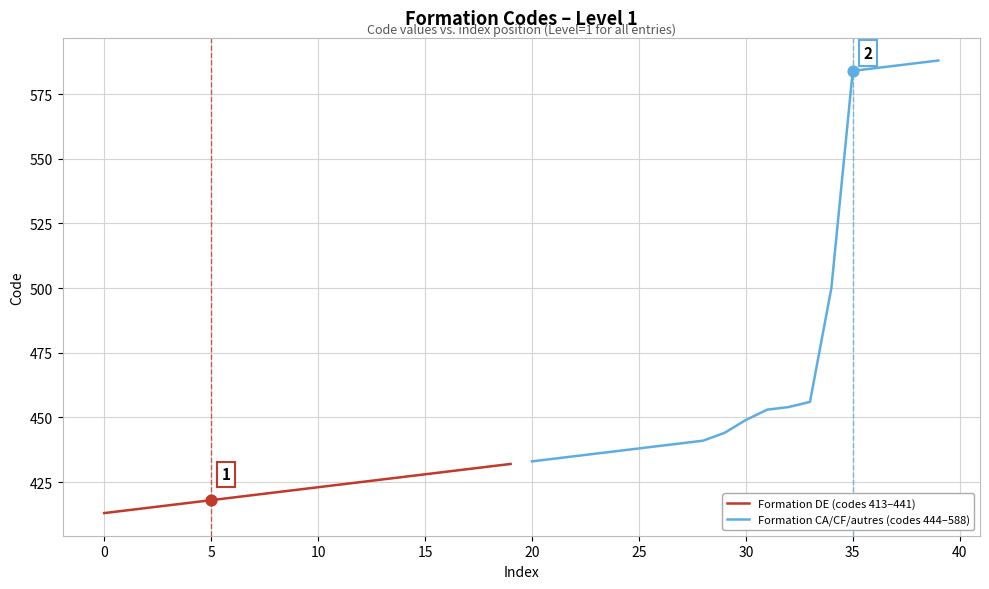

Which series has the widest spread of Y values?

Formation CA/CF/autres (codes 444–588)